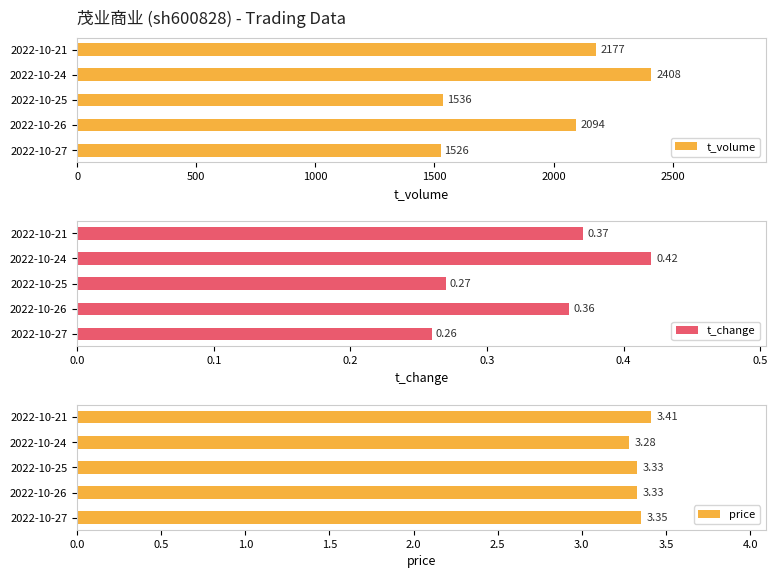

What is the highest value of the t_change series?

0.4